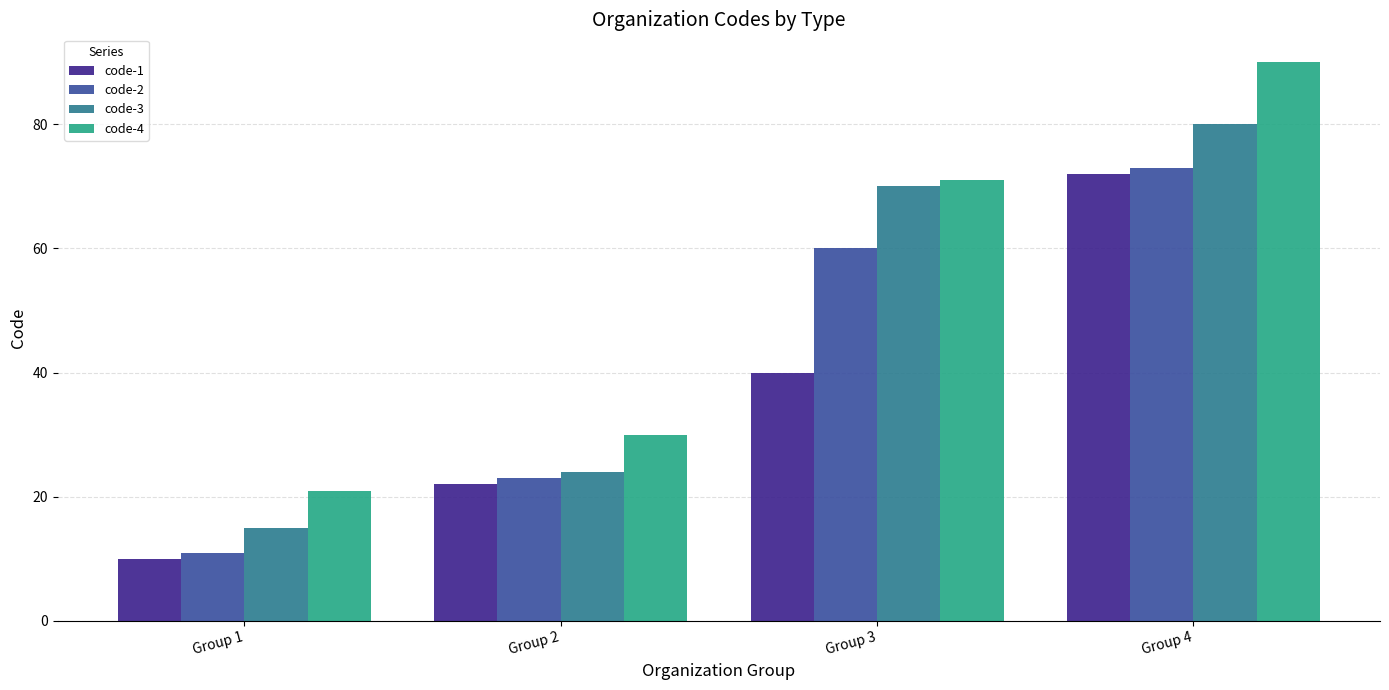

What is the difference between the second highest and minimum values in the code-4 series?

50